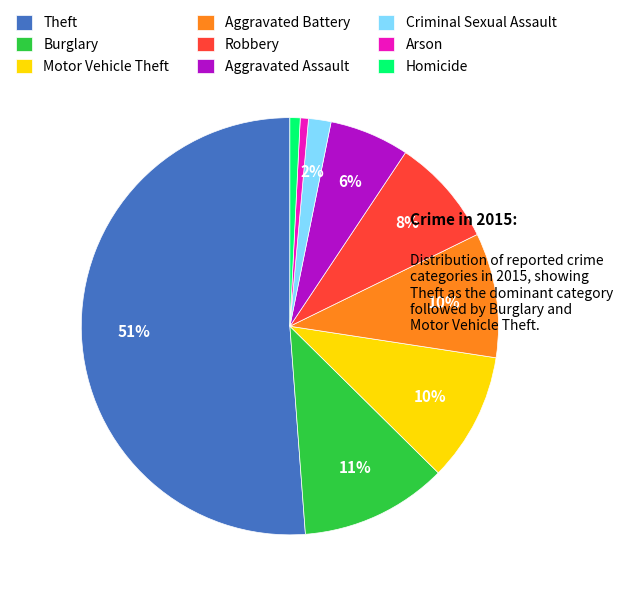

True or false: Aggravated Assault accounts for 1% of the total.

False